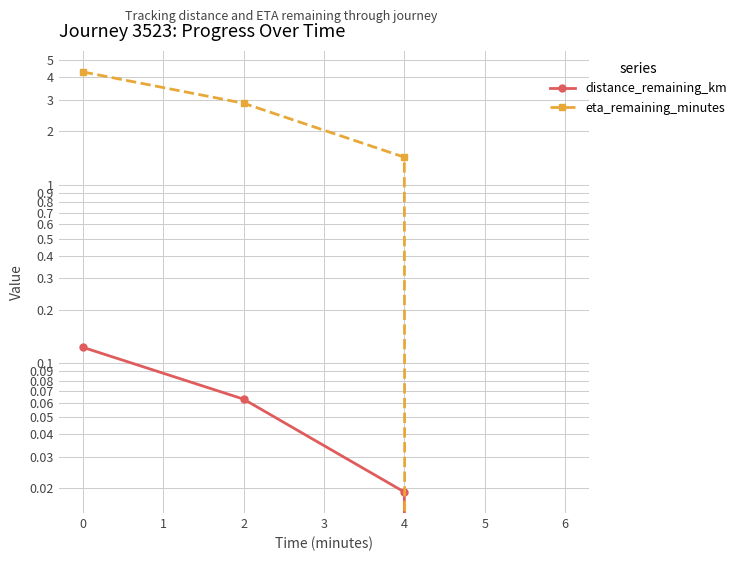

What are all the series names shown in the legend?

distance_remaining_km, eta_remaining_minutes